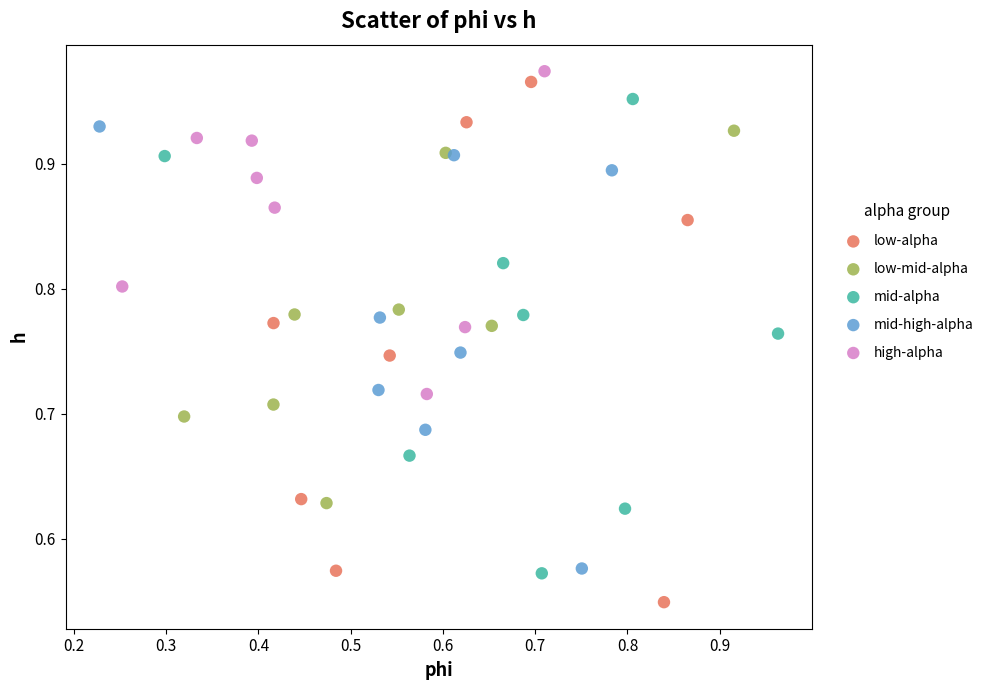

Which series has the widest spread of Y values?

low-alpha